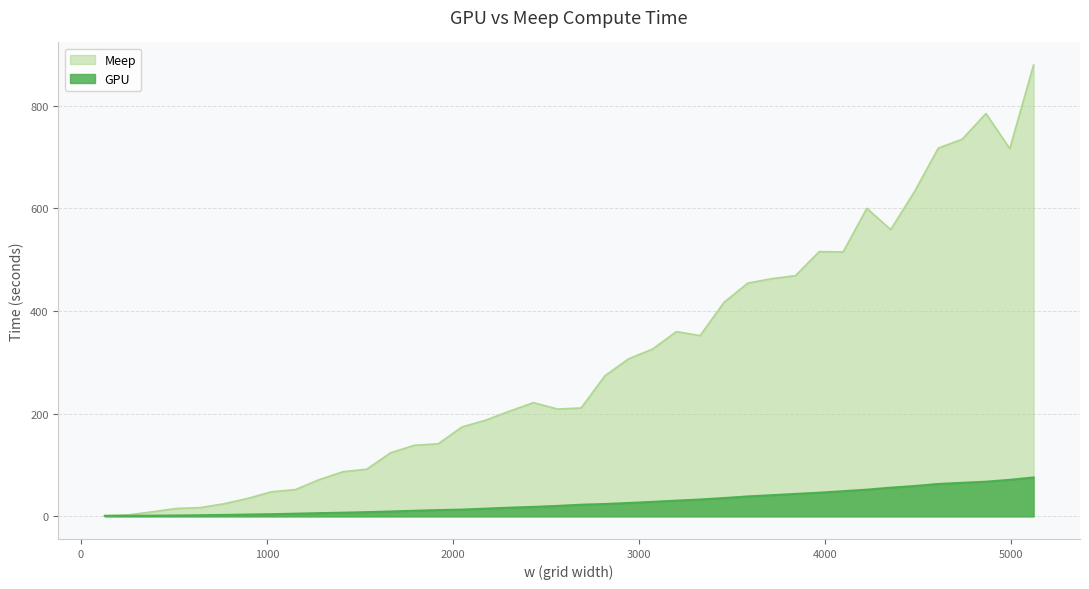

List the labels in order of GPU value, smallest first.

128, 256, 384, 512, 640, 768, 896, 1024, 1152, 1280, 1408, 1536, 1664, 1792, 1920, 2048, 2176, 2304, 2432, 2560, 2688, 2816, 2944, 3072, 3200, 3328, 3456, 3584, 3712, 3840, 3968, 4096, 4224, 4352, 4480, 4608, 4736, 4864, 4992, 5120